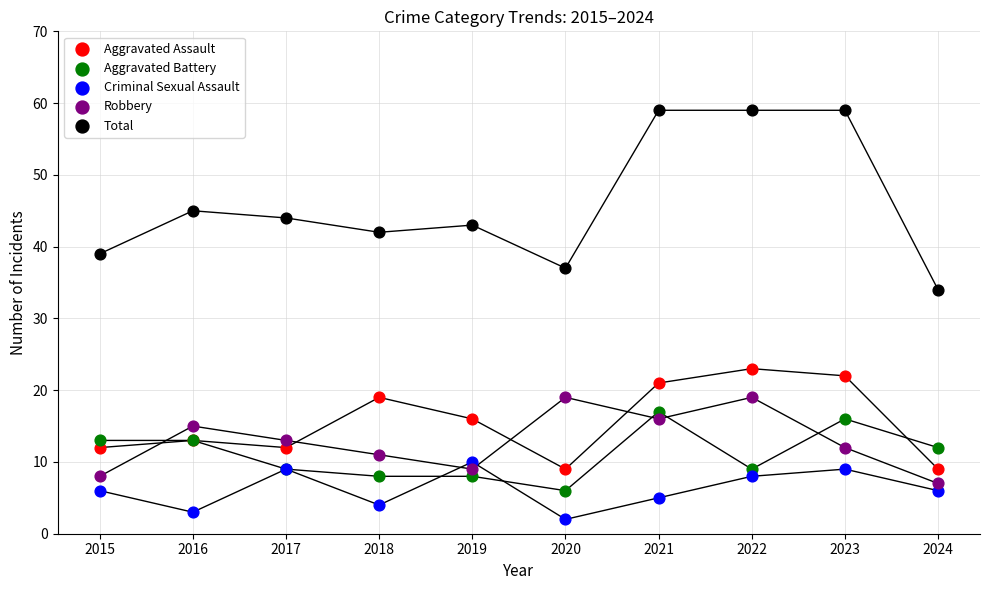

Which series has the largest Y range (max minus min)?

Total